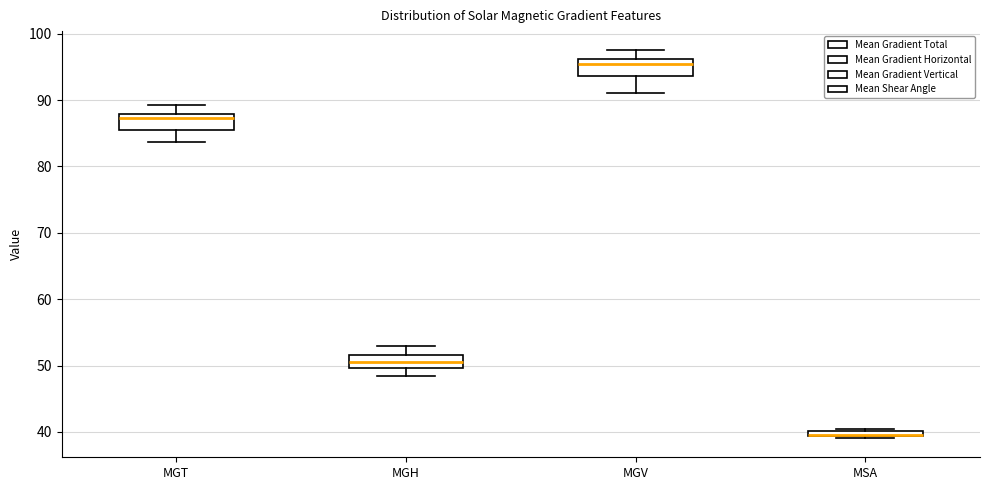

Where is the upper edge of the box for MGT on the y-axis? The values are not printed on the chart, so give them approximately, as read against the axis.

88